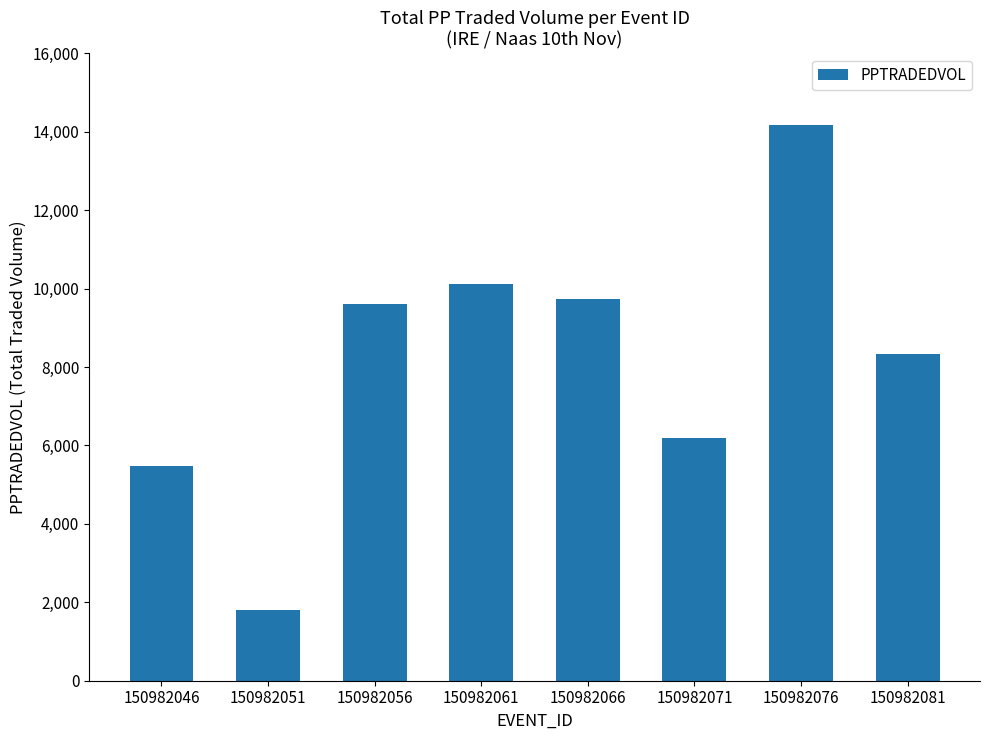

What is the smallest value displayed?

1816.1